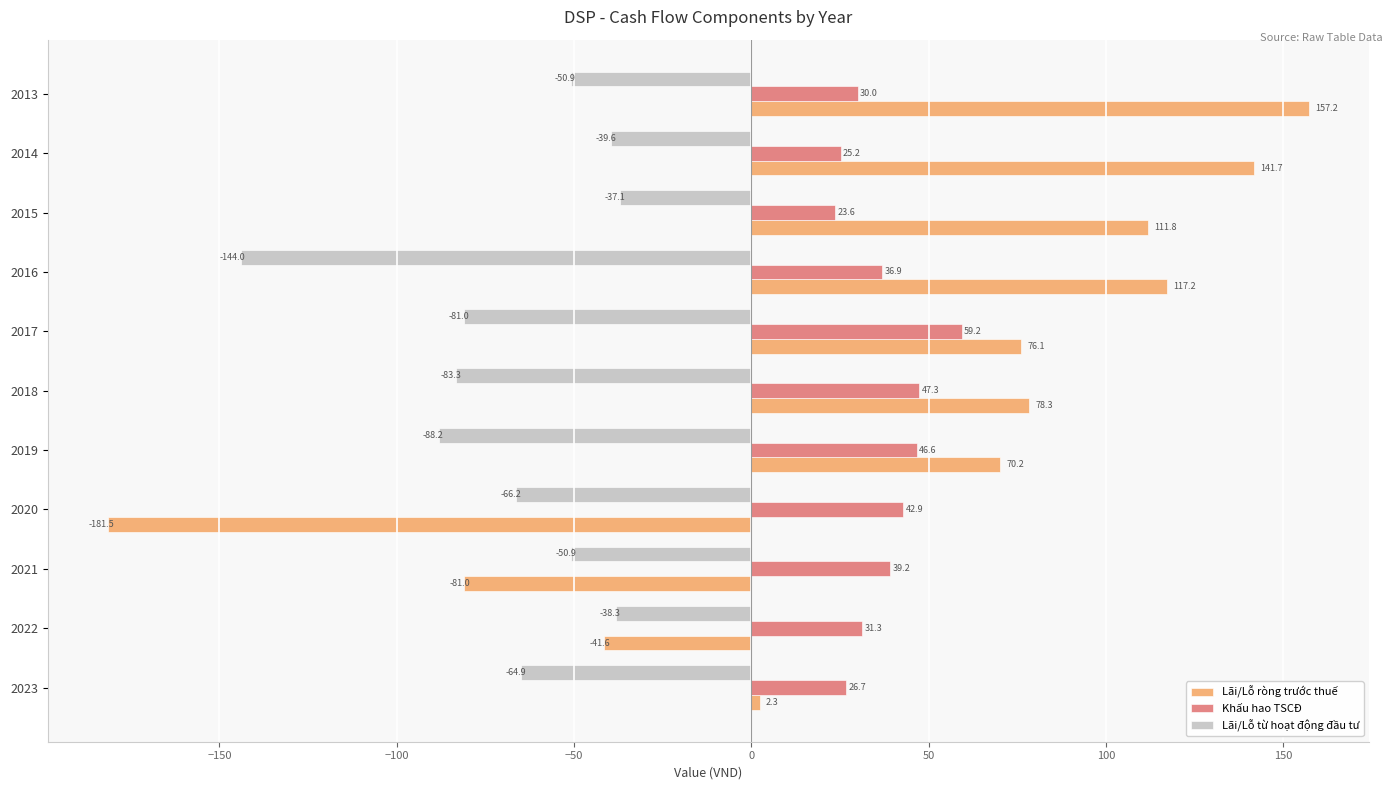

The Lãi/Lỗ ròng trước thuế series shows -68.4 at 2022. True or false?

False